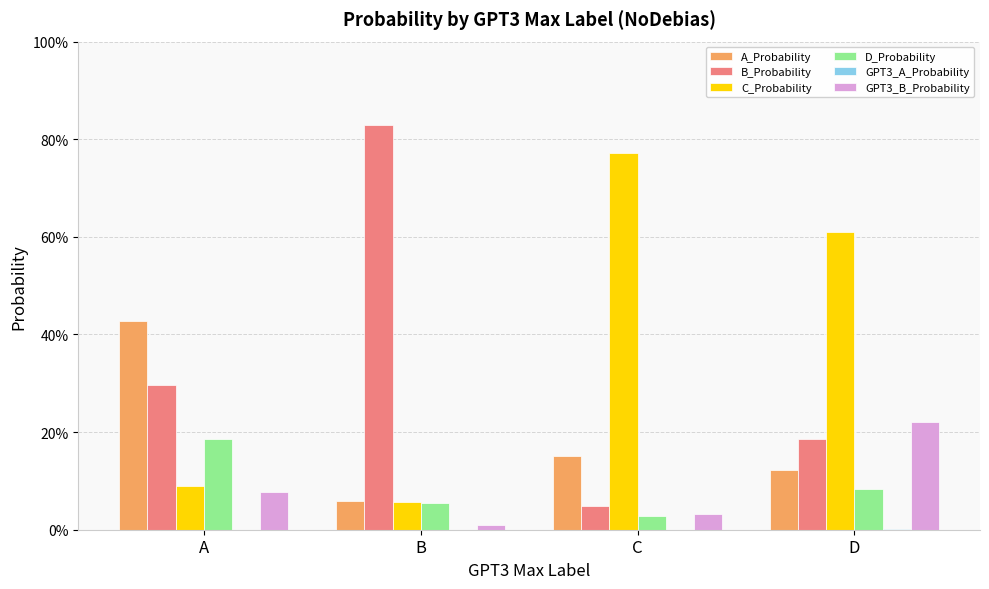

Are the bars grouped side by side (vs. stacked)?

Yes